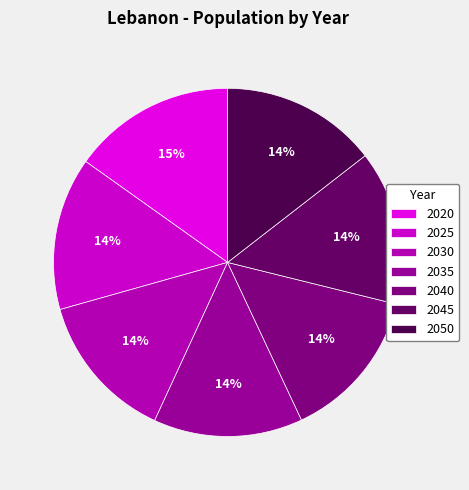

Is 2025 the majority of the pie?

No